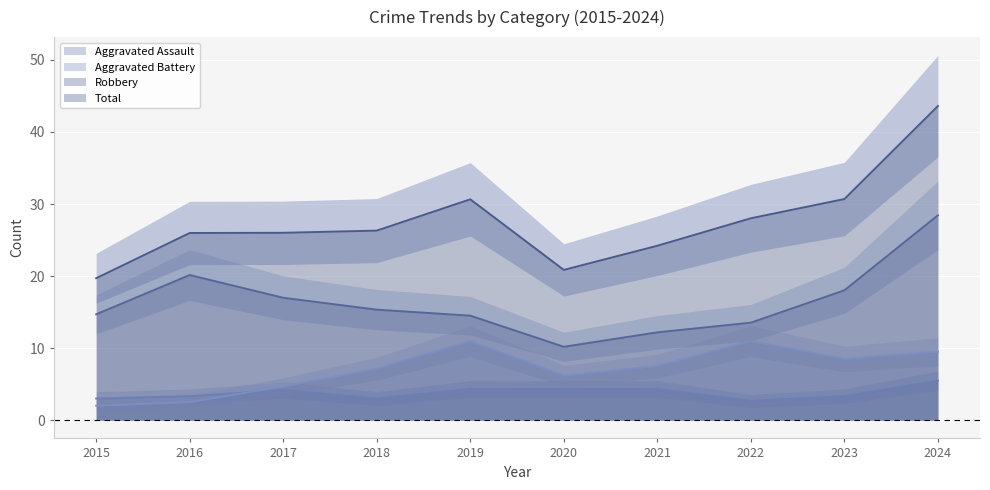

True or false: Total and Aggravated Assault intersect in this chart.

False